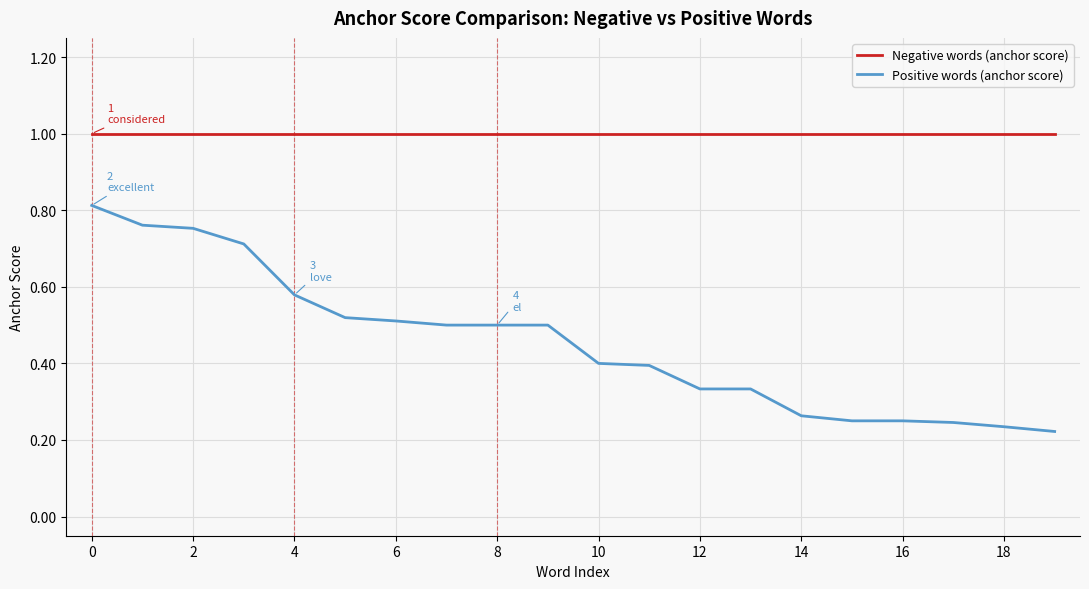

True or false: Negative words (anchor score) and Positive words (anchor score) intersect in this chart.

False